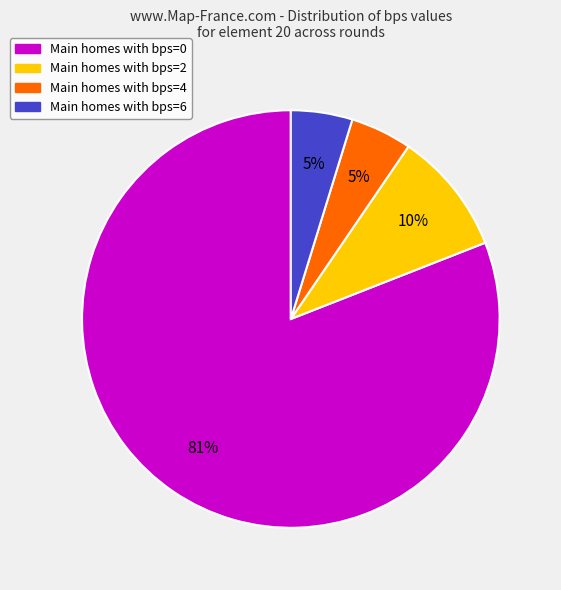

Count the number of slices in the pie.

4